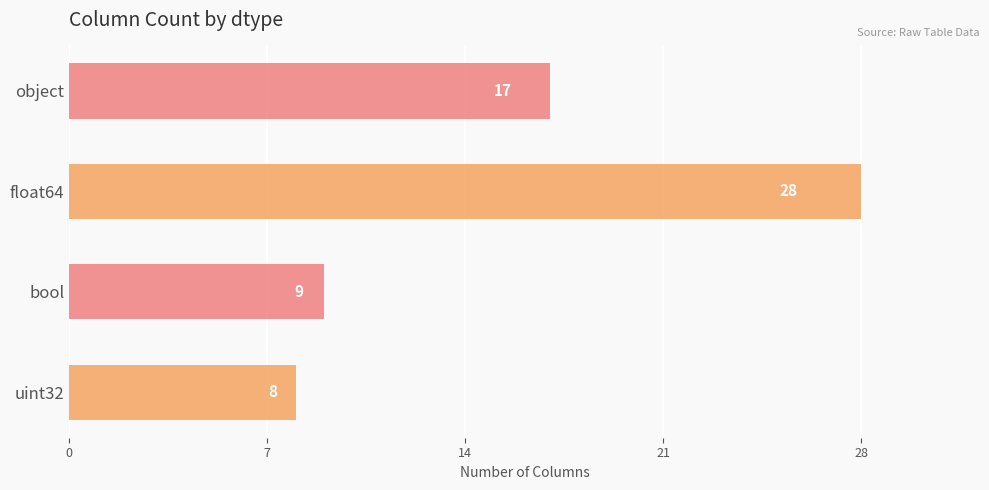

Does the chart contain any negative values?

No